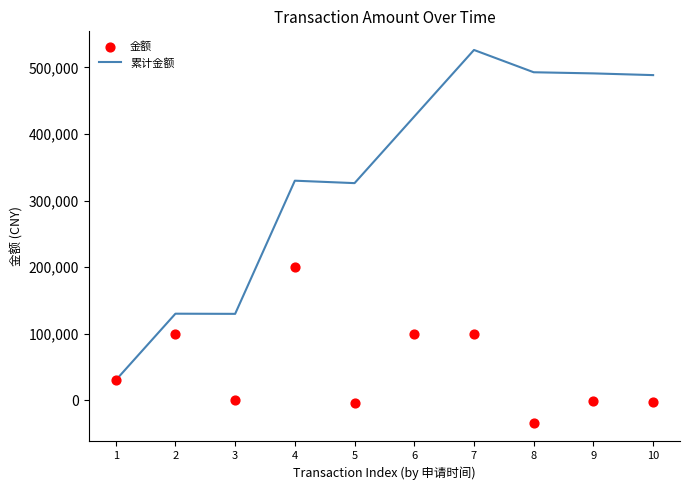

What are all the series names shown in the legend?

累计金额, 金额